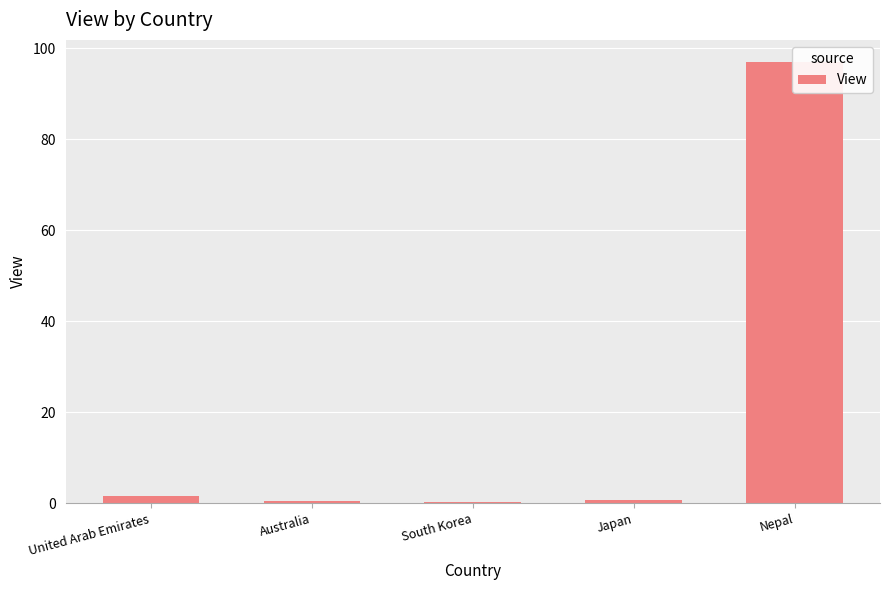

What position from the left is United Arab Emirates?

1